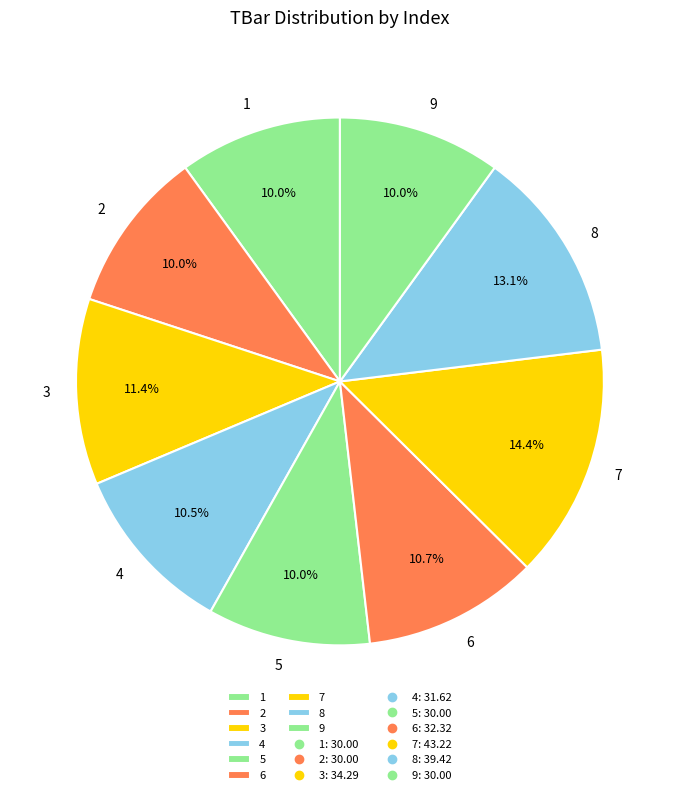

Is it true that 9 is 10% of the pie?

True